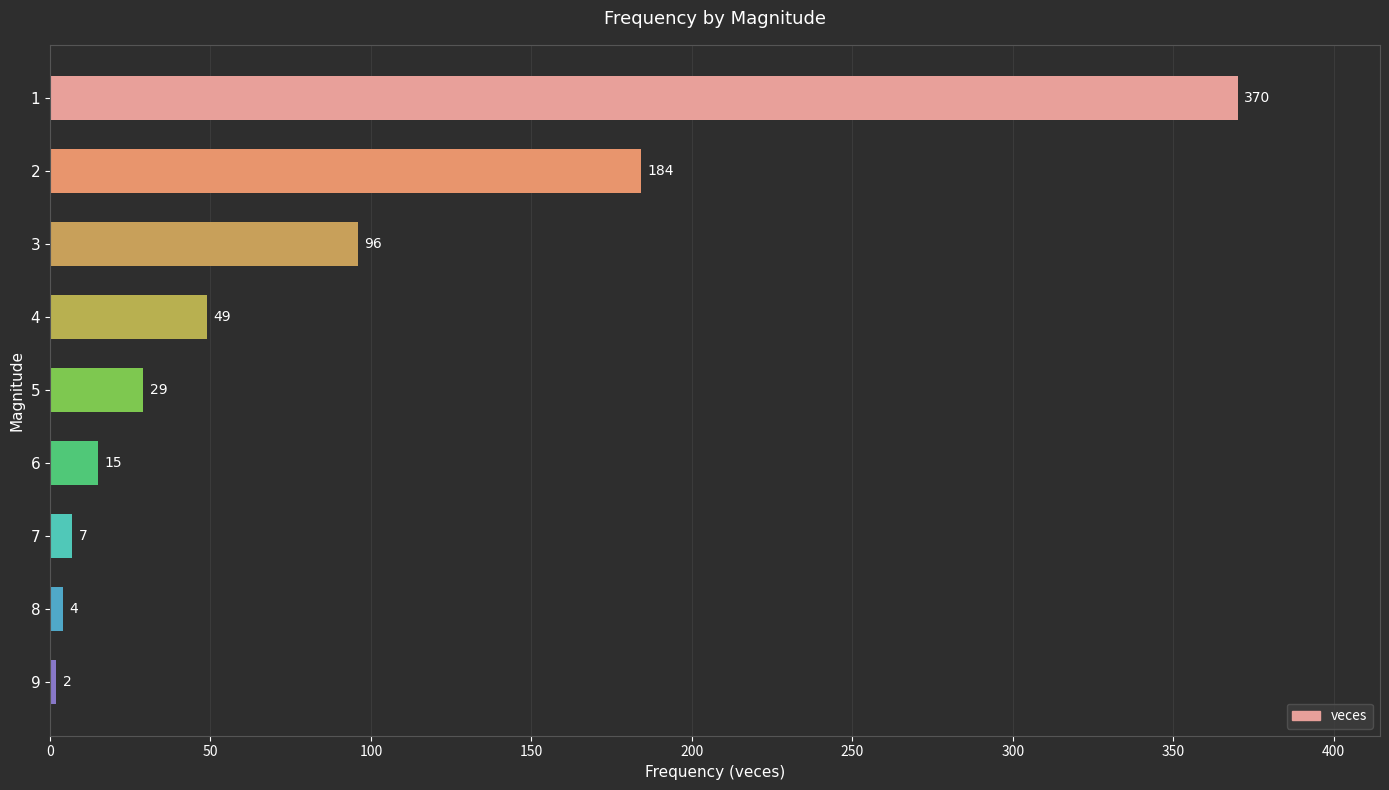

How many distinct data groups are displayed?

1